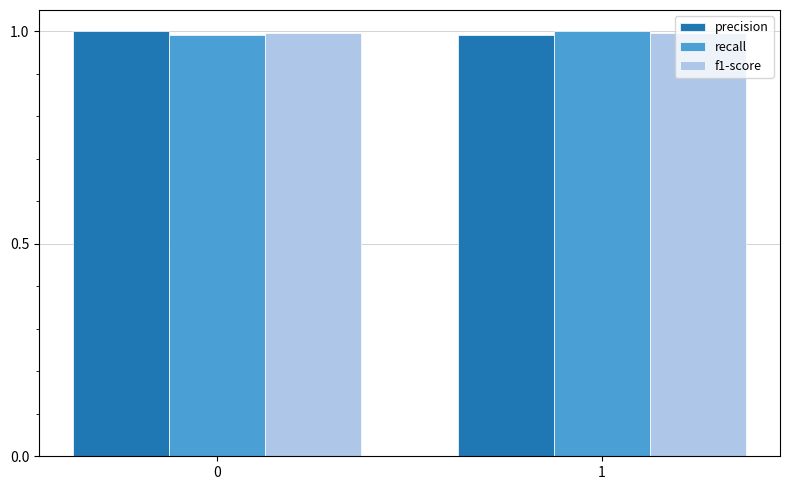

What is the sum of all recall values?

2.0